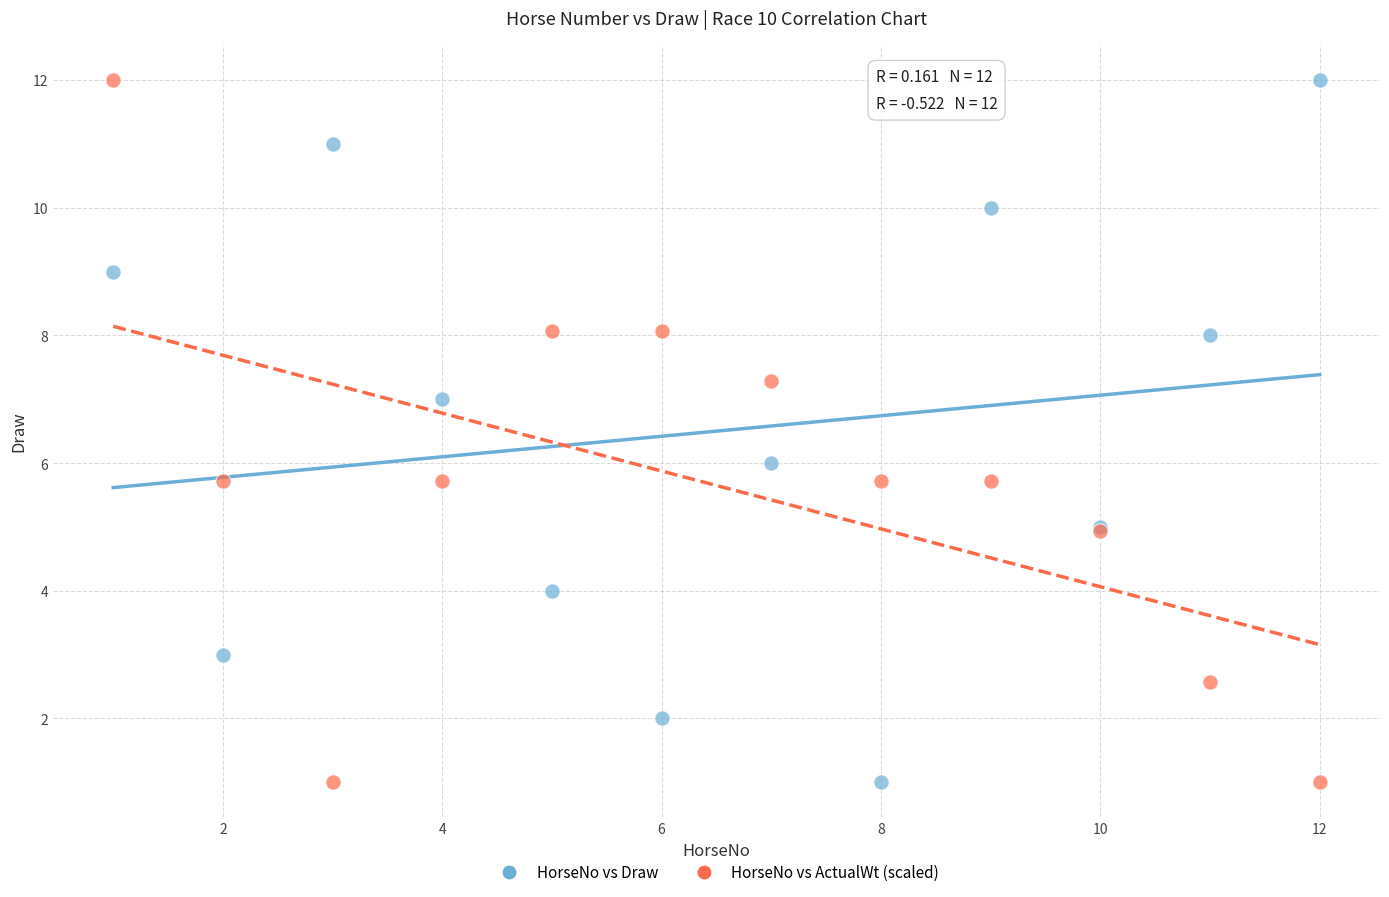

What is the X range (max minus min) for the scatter plot?

11.0